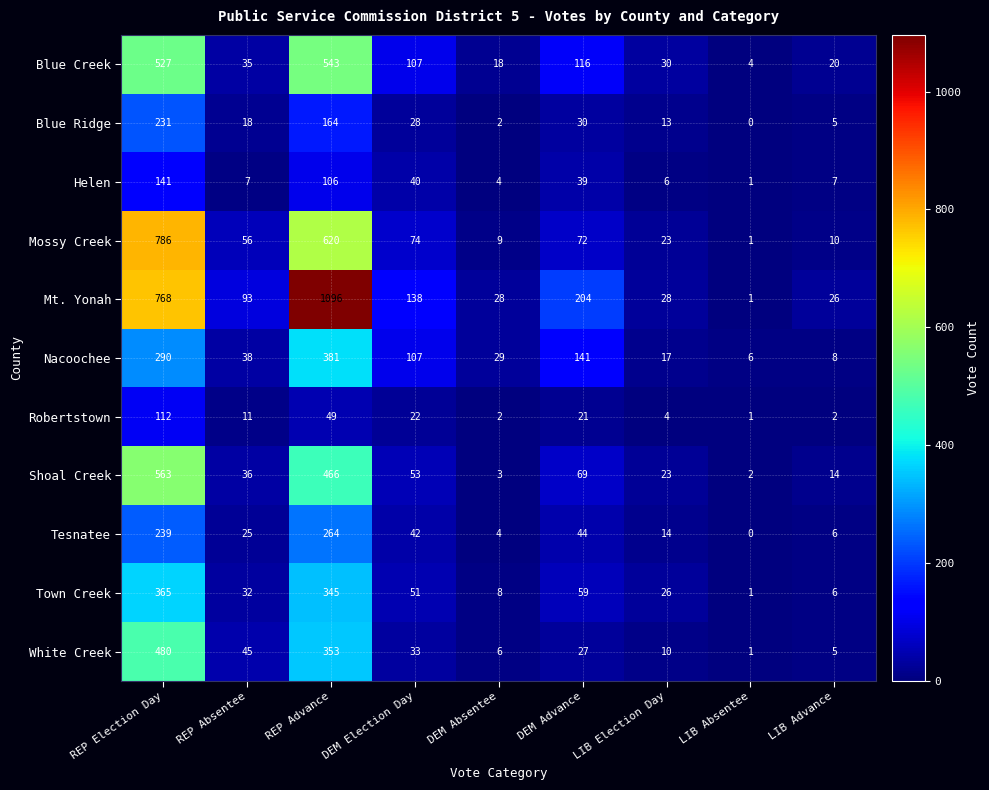

Count the number of categories in the chart.

9